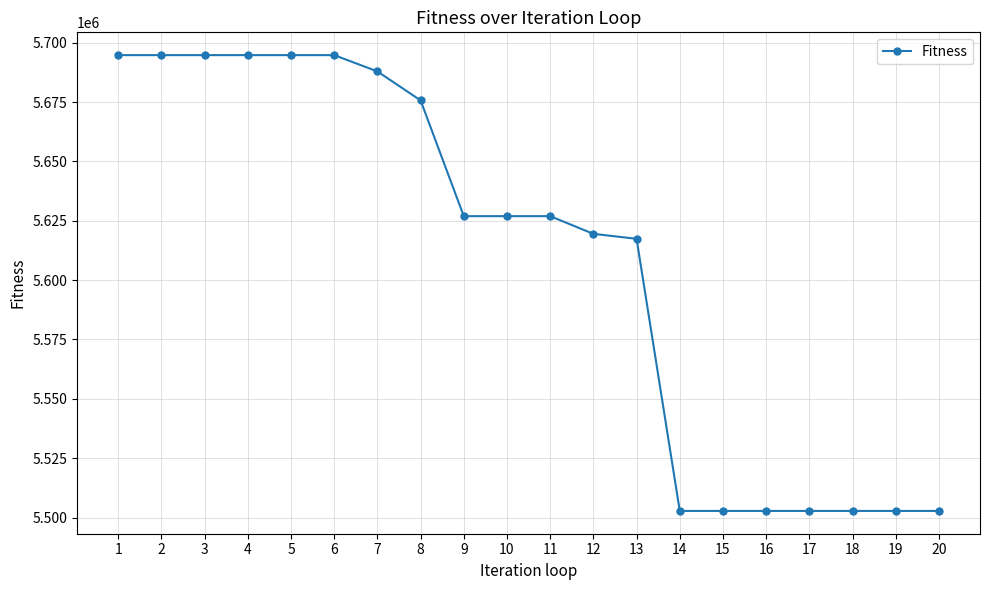

Reading right to left, extract all data points from this chart.

20=5502781	19=5502781	18=5502781	17=5502781	16=5502781	15=5502781	14=5502781	13=5617408	12=5619488	11=5626943	10=5626943	9=5626943	8=5675708	7=5687912	6=5694770	5=5694770	4=5694770	3=5694770	2=5694770	1=5694770